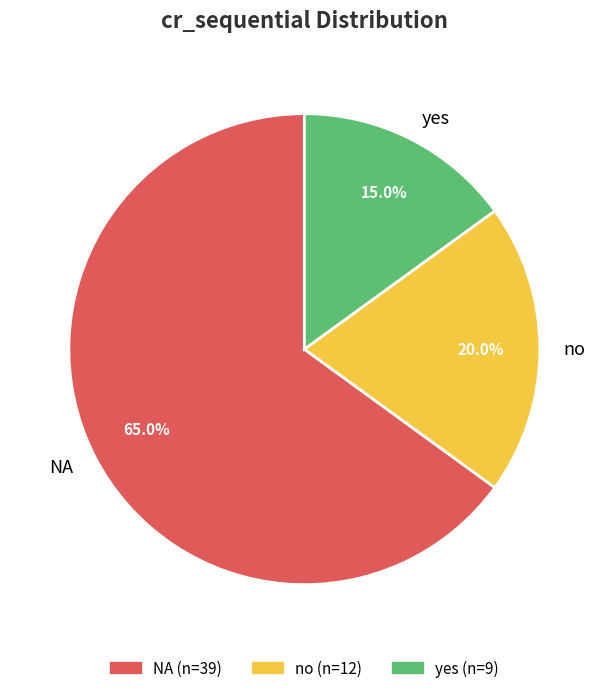

Which has a higher value, NA or no?

NA